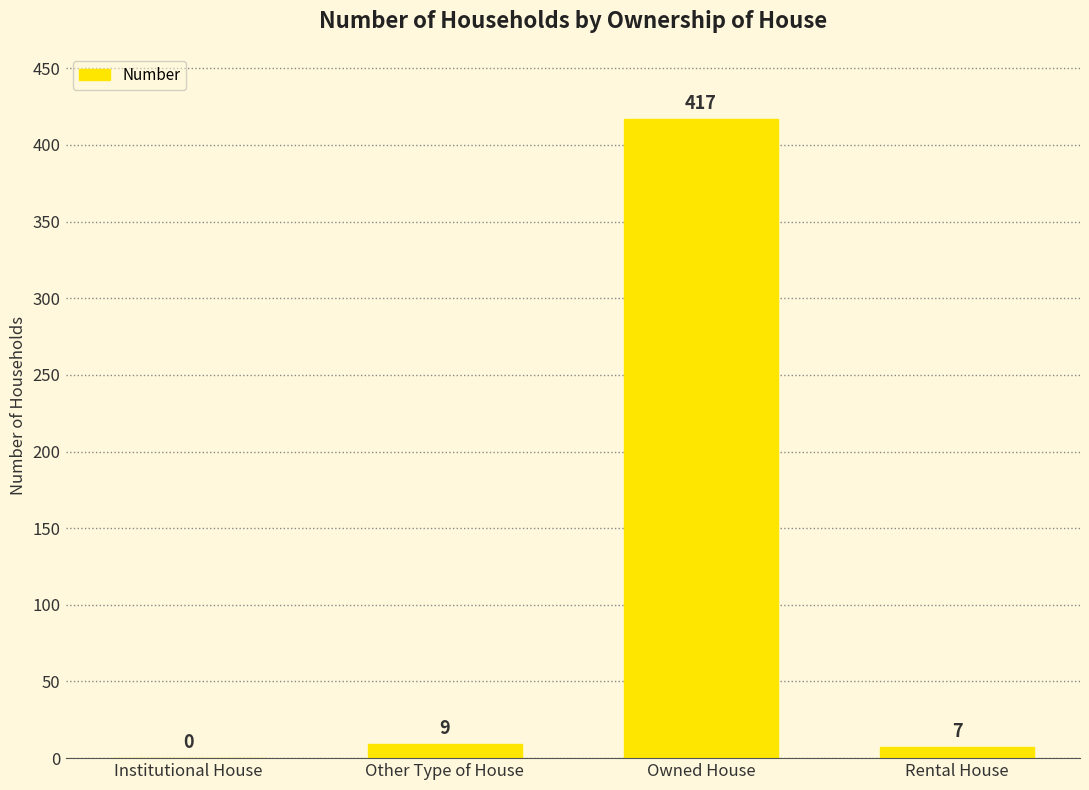

What is the change in value from Institutional House to Owned House?

+417